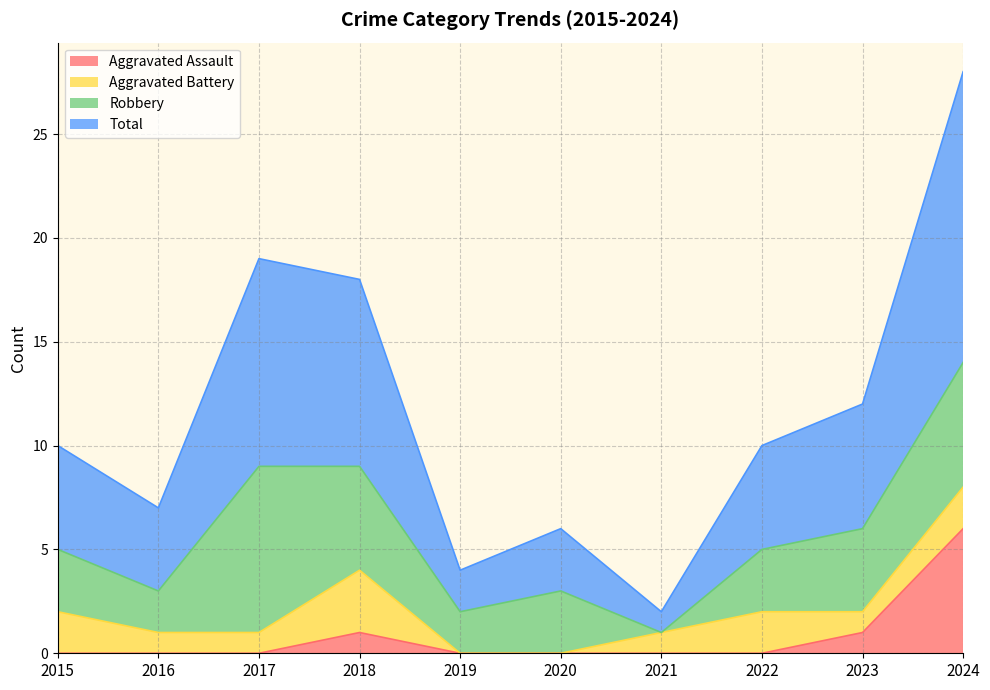

What is the sum of the Total values at 2018 and 2020?

24